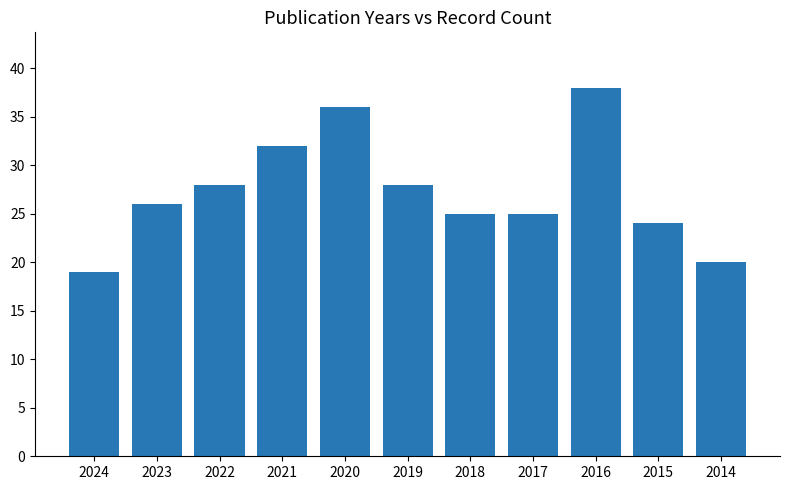

What is the ratio of the value at 2017 to the value at 2024?

1.3